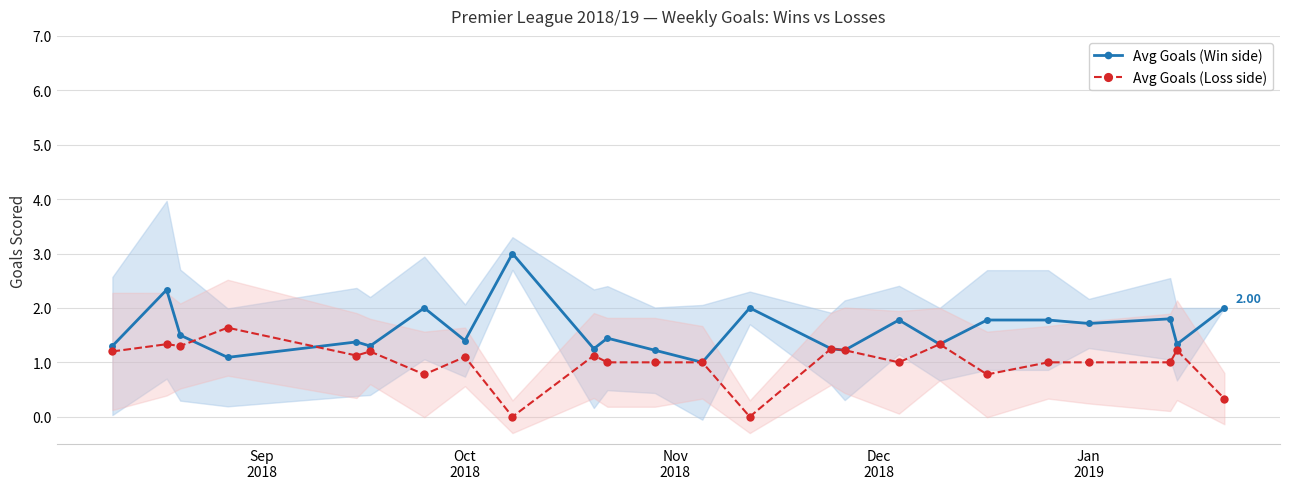

True or false: Avg Goals (Loss side) has more than 2 interior local peaks.

True